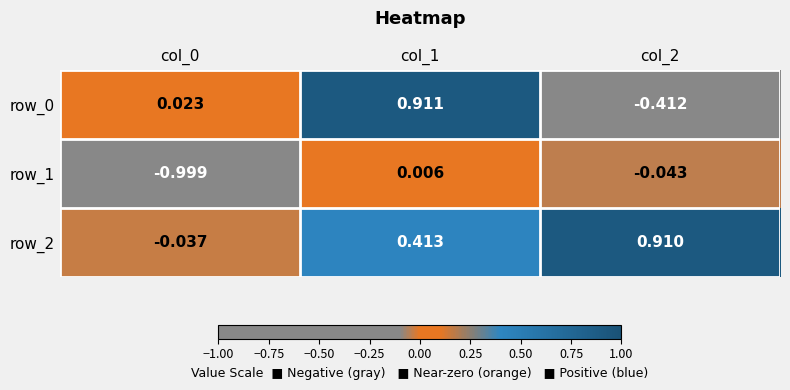

What is the difference between the row_0 values at col_1 and col_2?

1.3